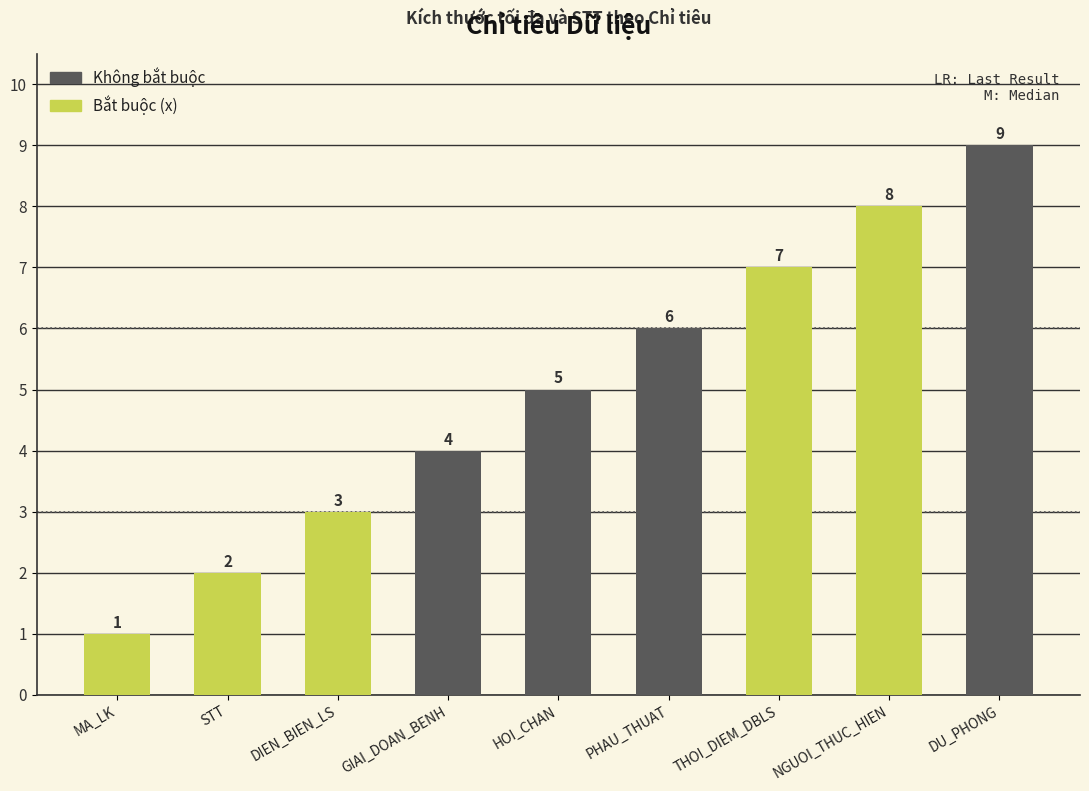

What is the average value?

5